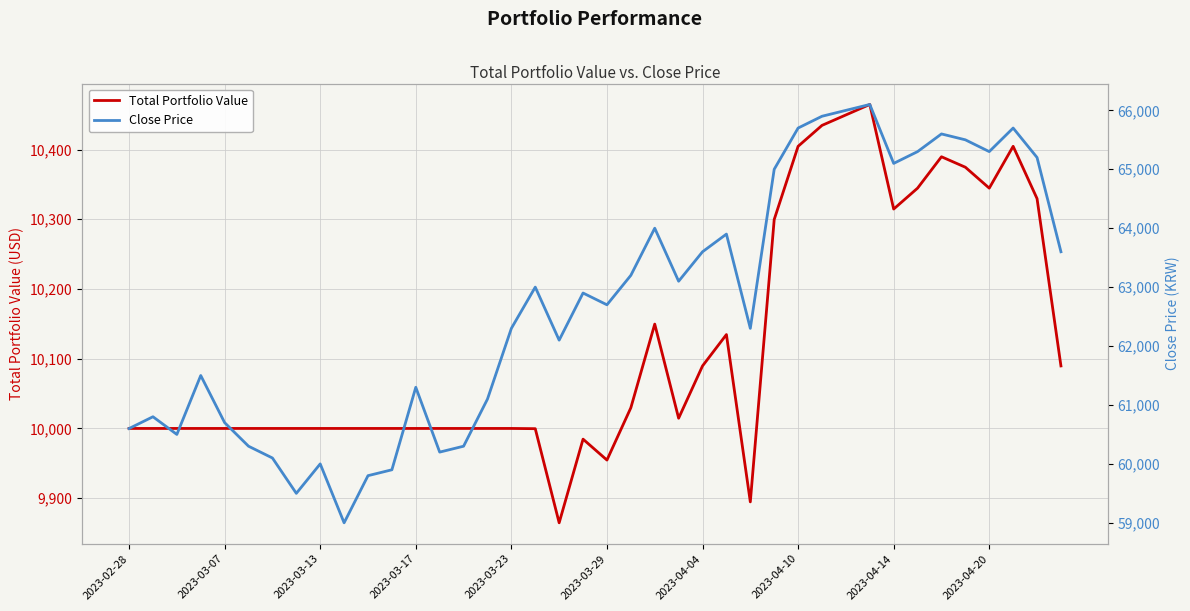

What is the highest value of the Total Portfolio Value series?

10464.7